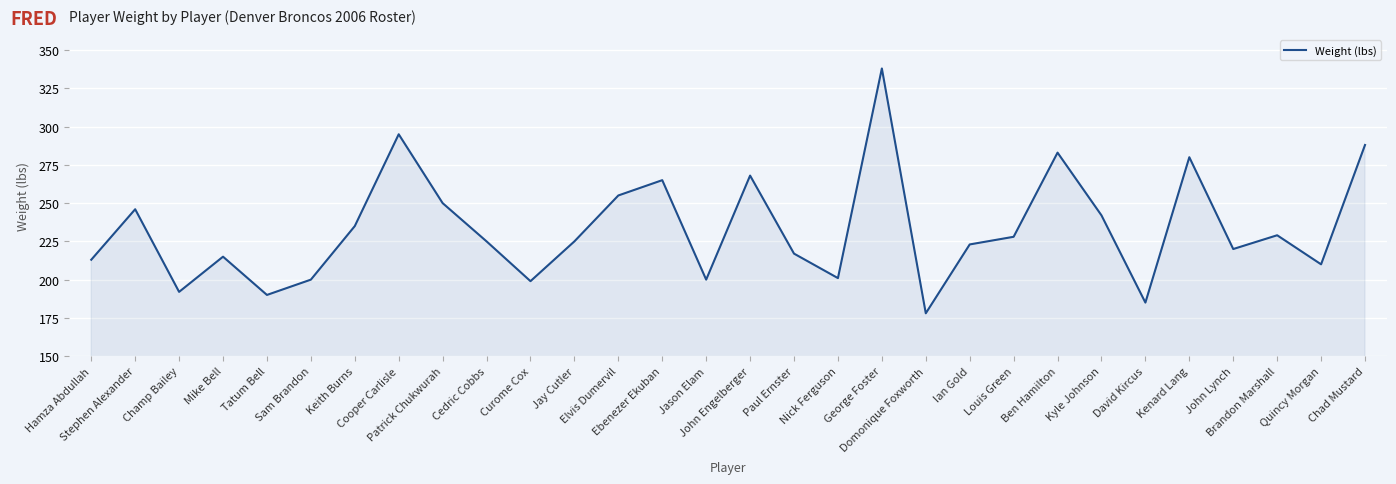

What is the smallest value displayed?

178